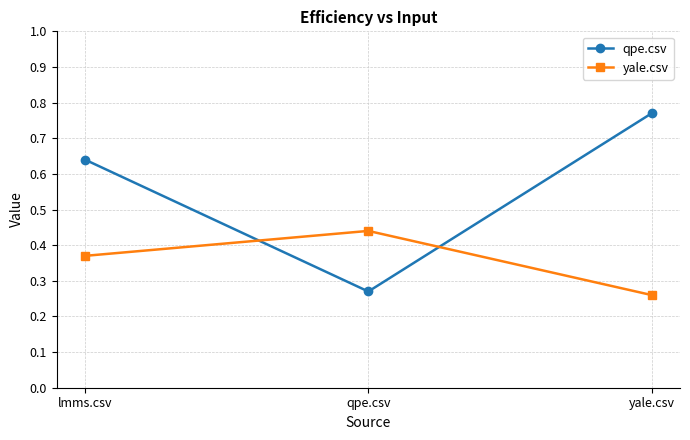

What is the difference between the yale.csv values at qpe.csv and yale.csv?

0.2